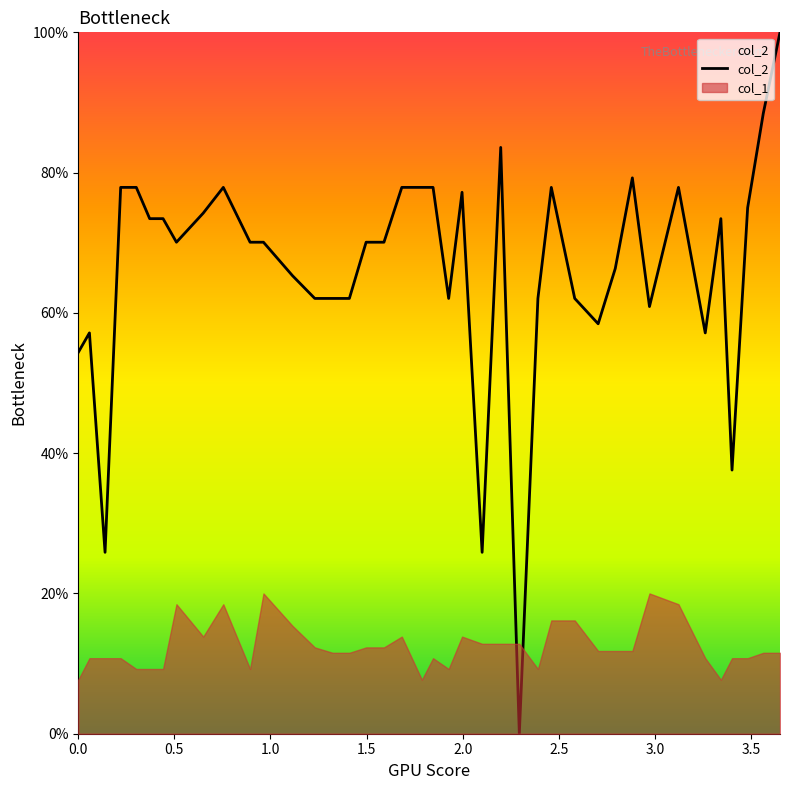

How many points are lower than both their immediate neighbors (excluding endpoints)?

9